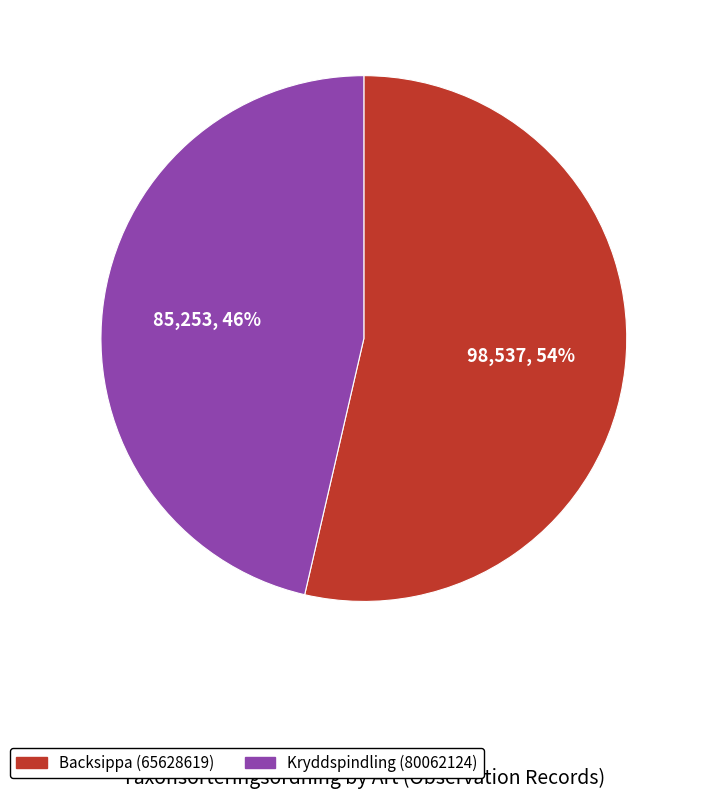

Which slice represents more than half of the pie?

Backsippa (65628619)